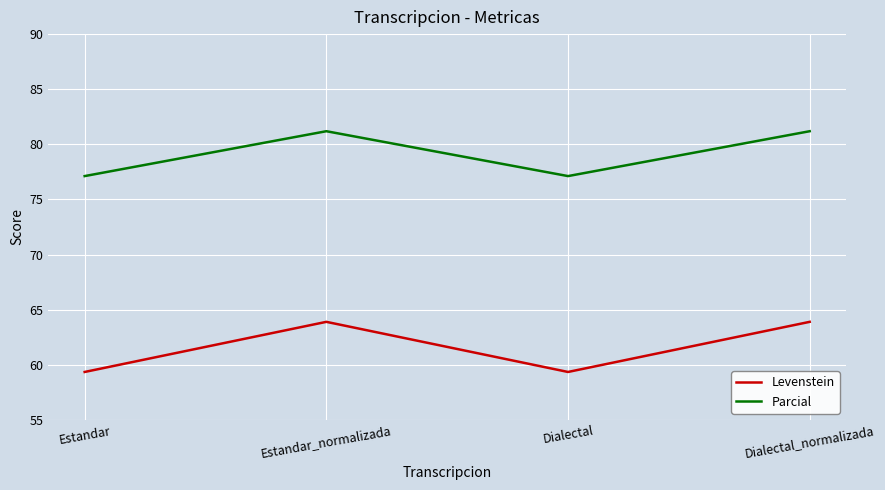

True or false: Levenstein has more than 0 points higher than both neighbors.

True